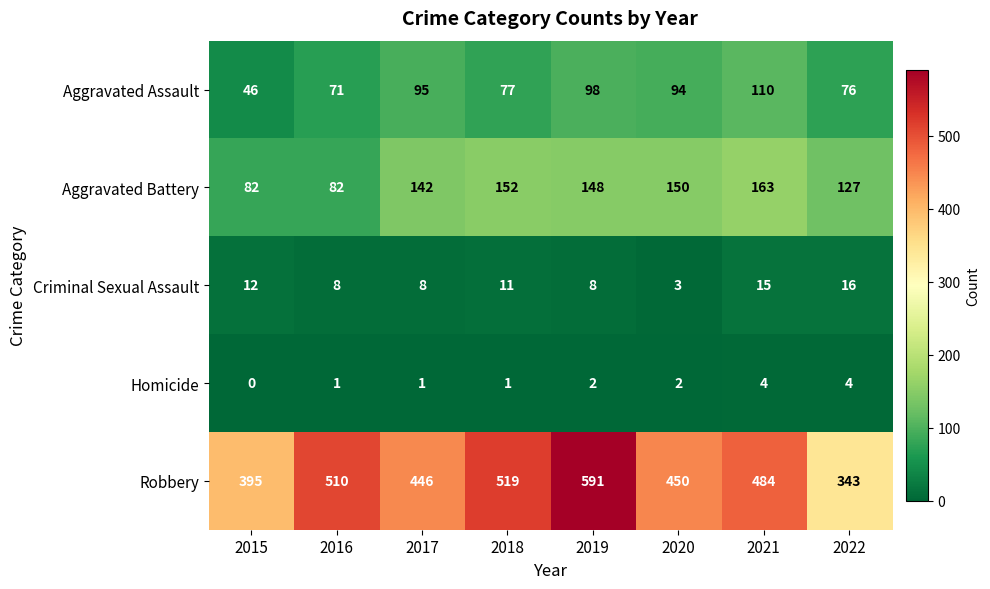

How many data points does each series have?

8